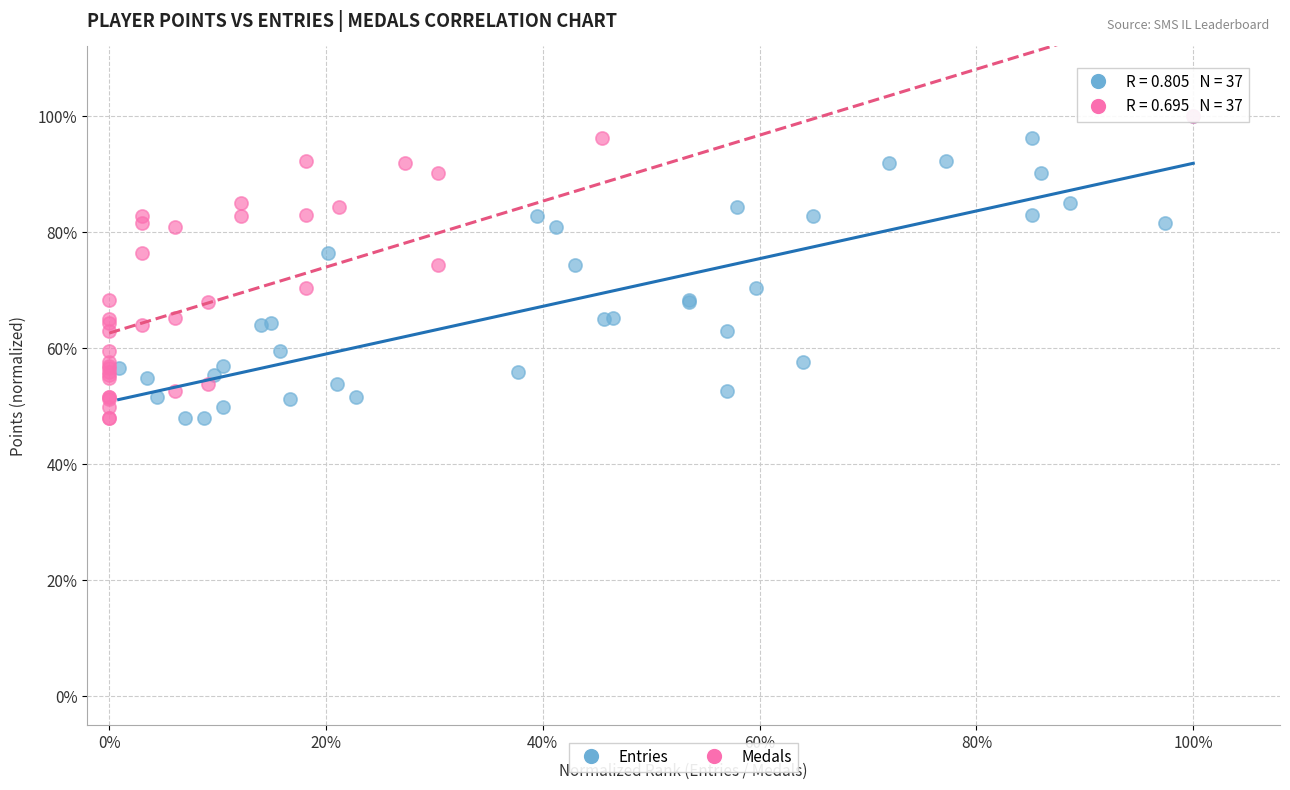

What are all the series names shown in the legend?

Entries, Medals